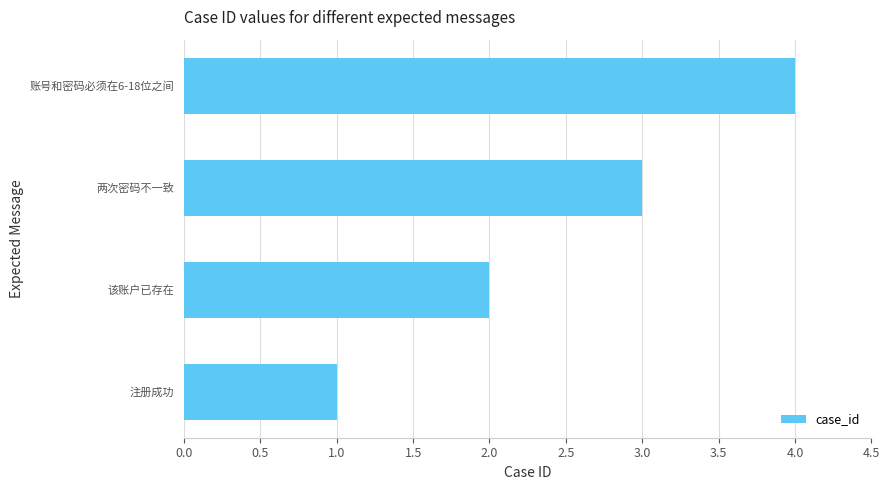

Which category has the lowest value across all series?

注册成功